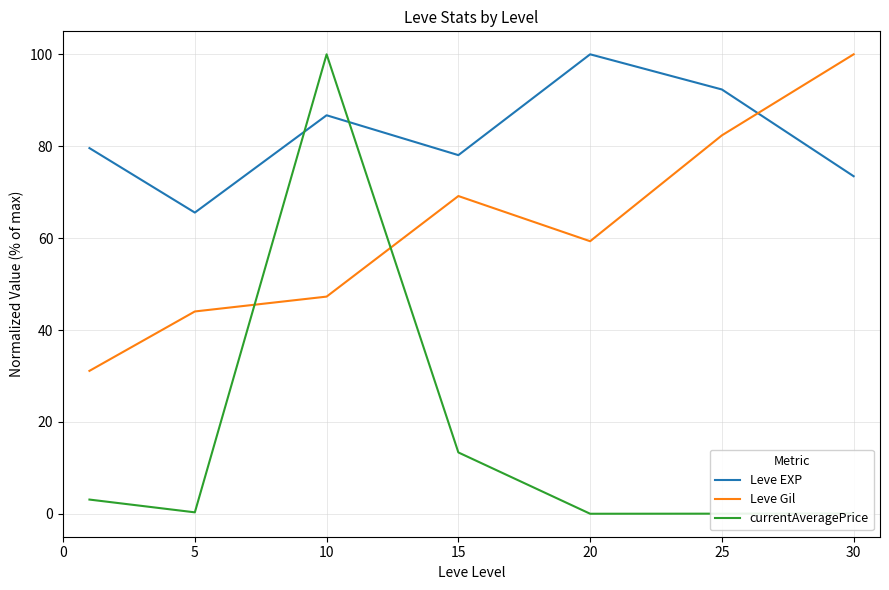

What is the difference between the maximum and second lowest values in the Leve EXP series?

26.5